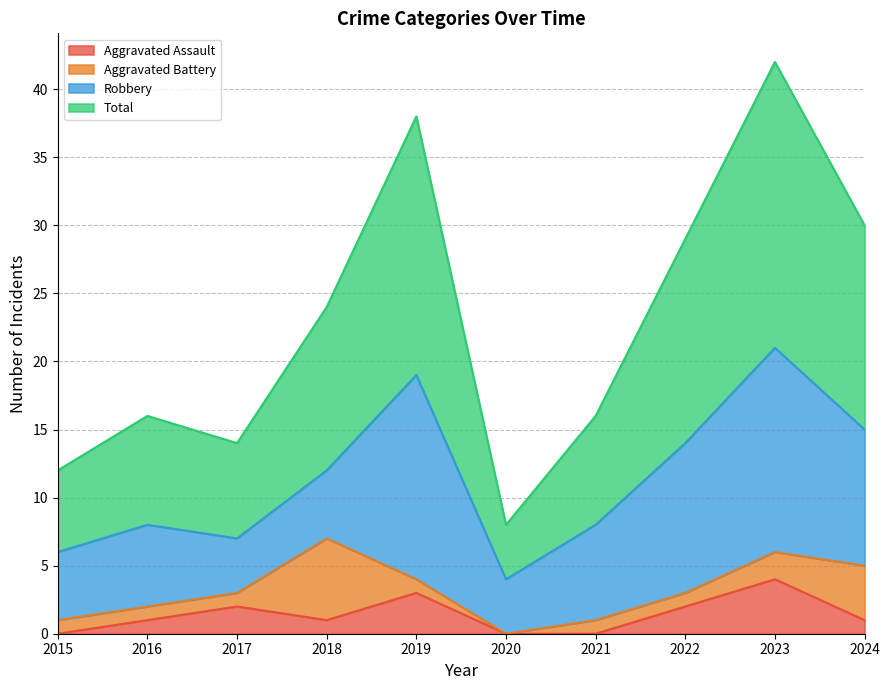

At which label is Total closest to 25?

2018